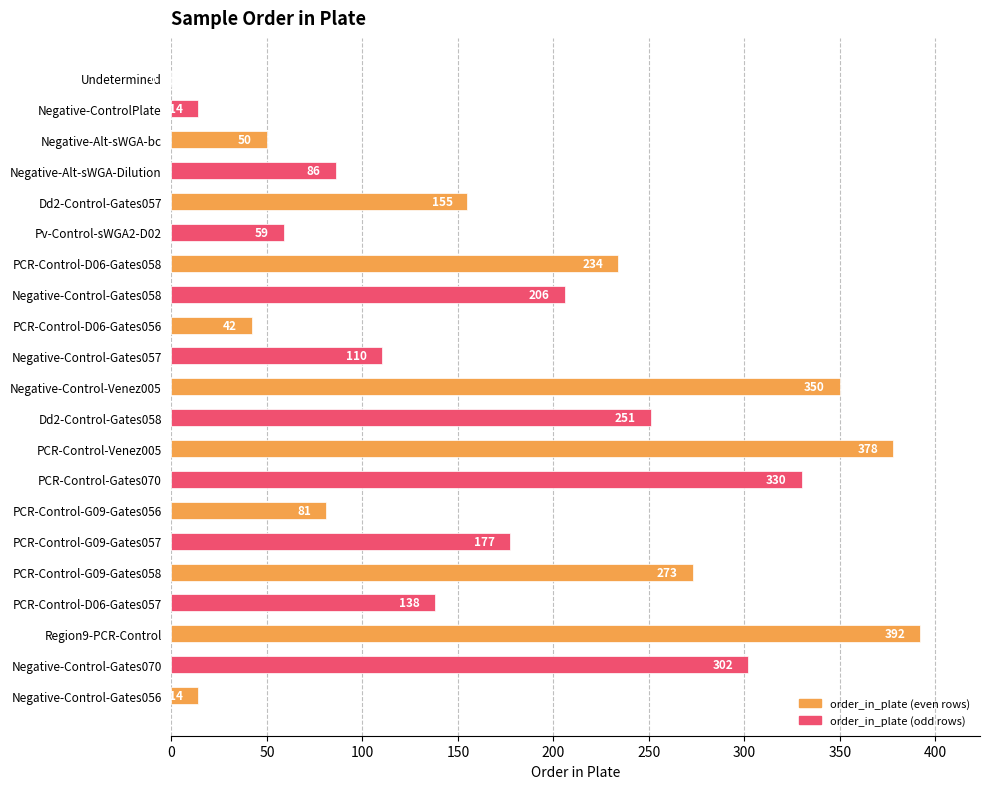

Where is the data nearest to the value 196?

Negative-Control-Gates058